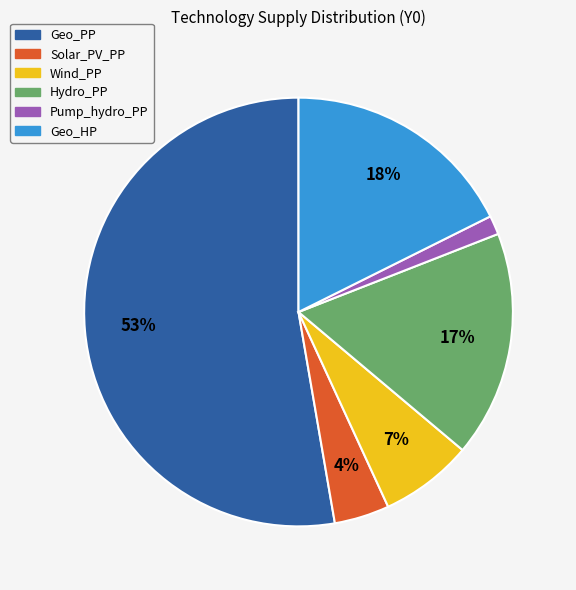

How many slices are in this pie chart?

6